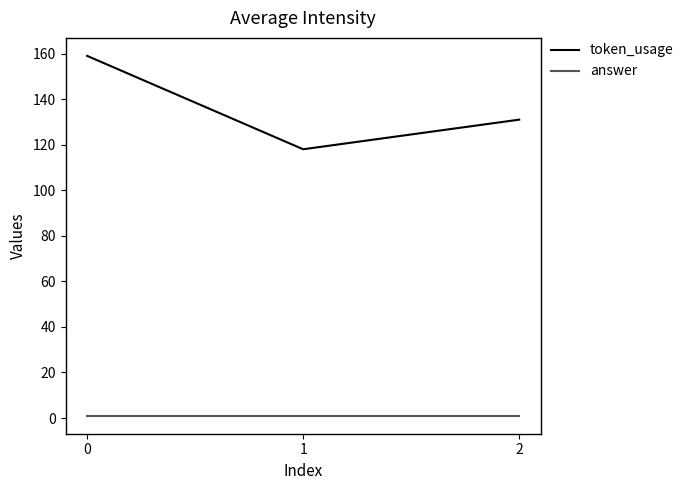

List the series in order of their peak value, highest first.

token_usage, answer